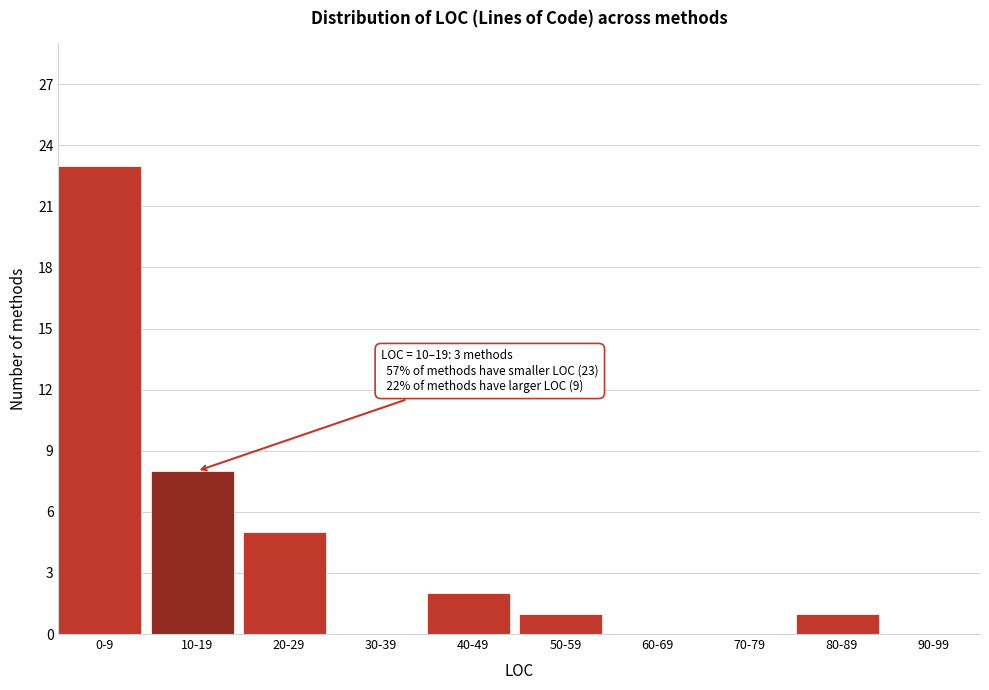

Reading right to left, list all the values displayed in this chart.

90-99=0	80-89=1	70-79=0	60-69=0	50-59=1	40-49=2	30-39=0	20-29=5	10-19=8	0-9=23